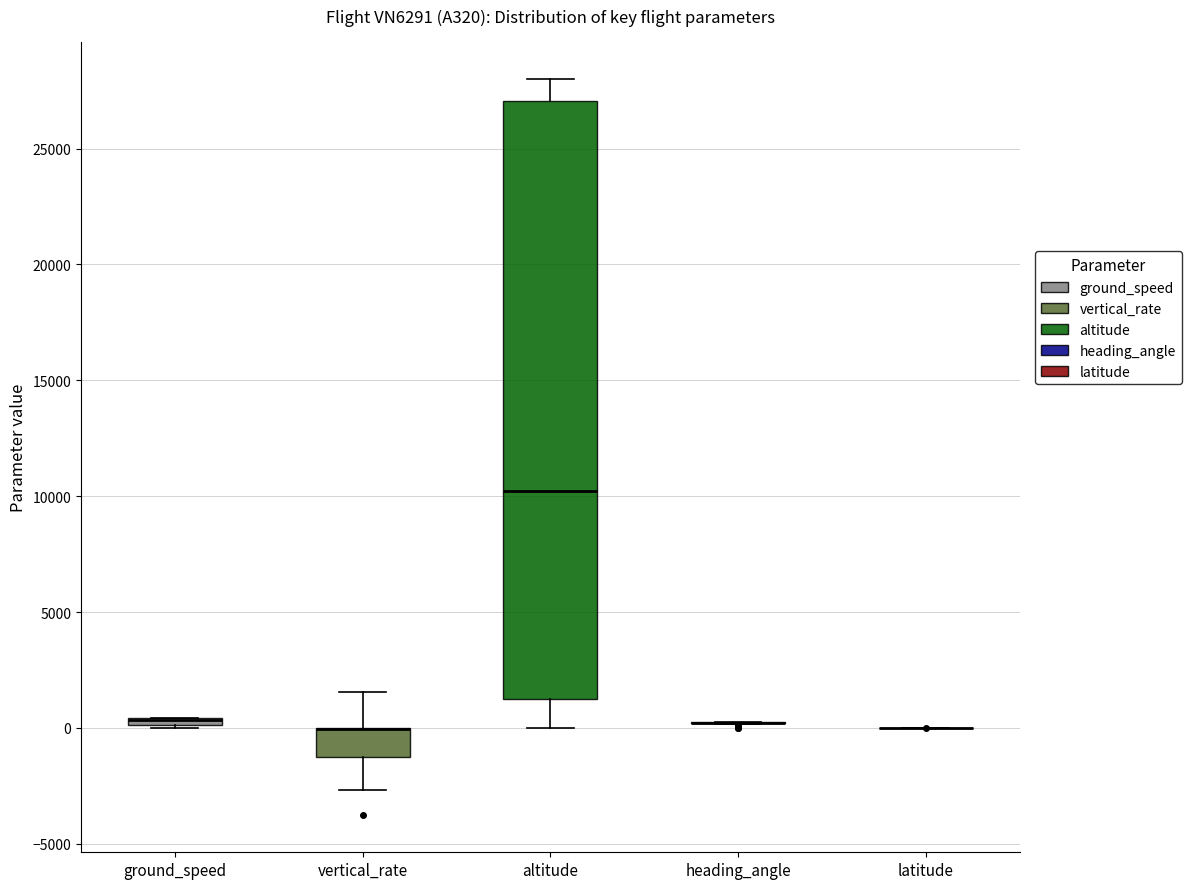

Which box is the tallest, from its lower edge to its upper edge?

altitude